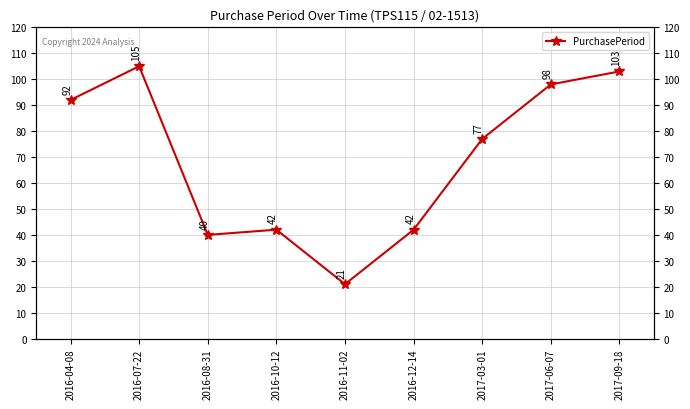

Which has a higher value, 2016-11-02 or 2017-03-01?

2017-03-01